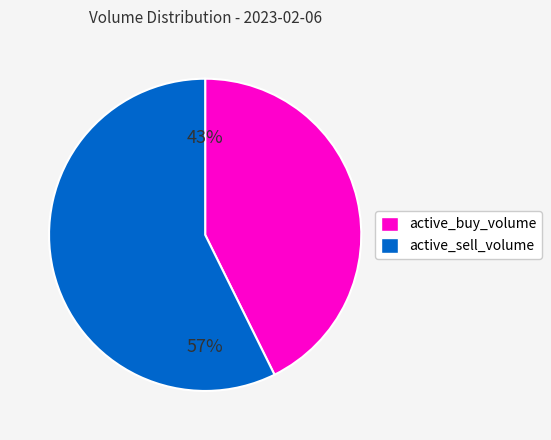

Is there a majority slice in this chart?

Yes